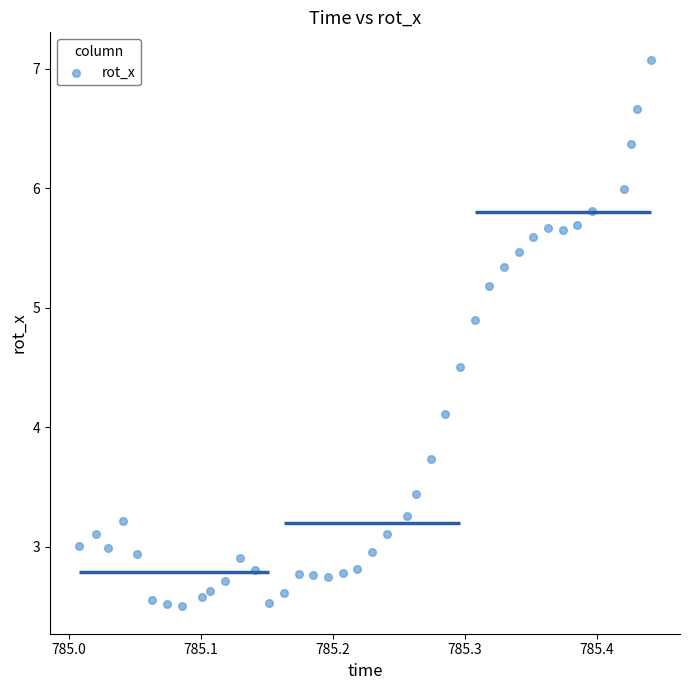

What is the range of Y values (max minus min)?

4.6